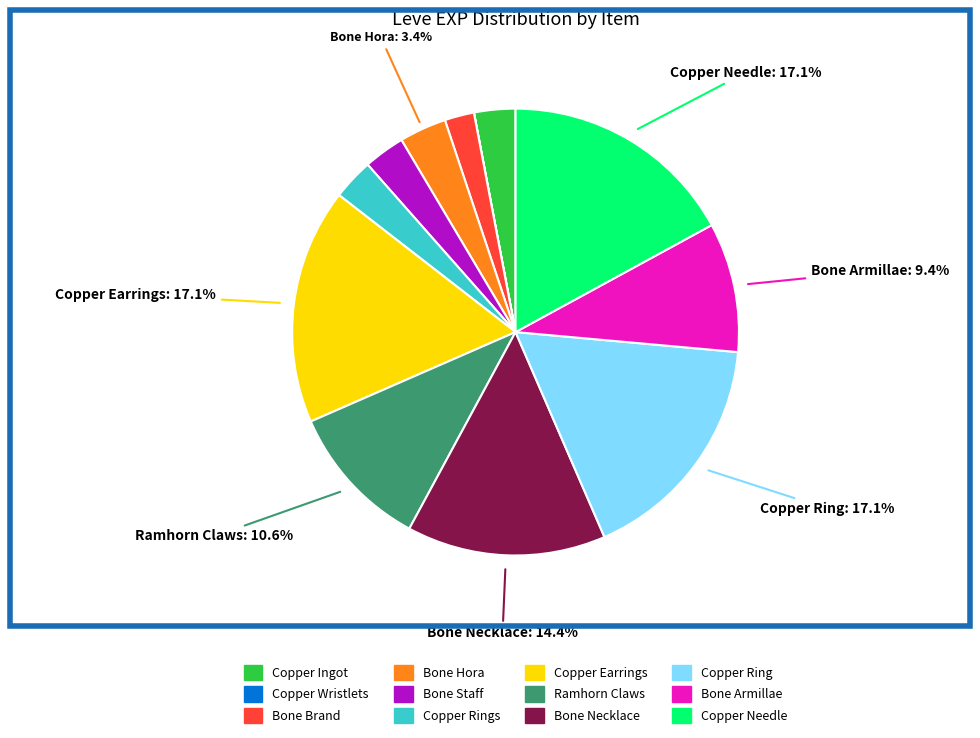

Does any single category account for the majority?

No